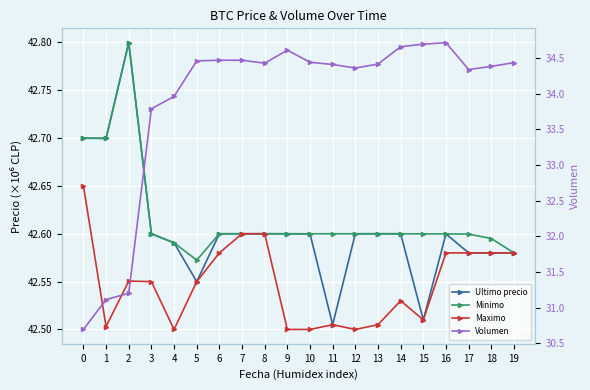

At which label does Minimo reach its peak?

2